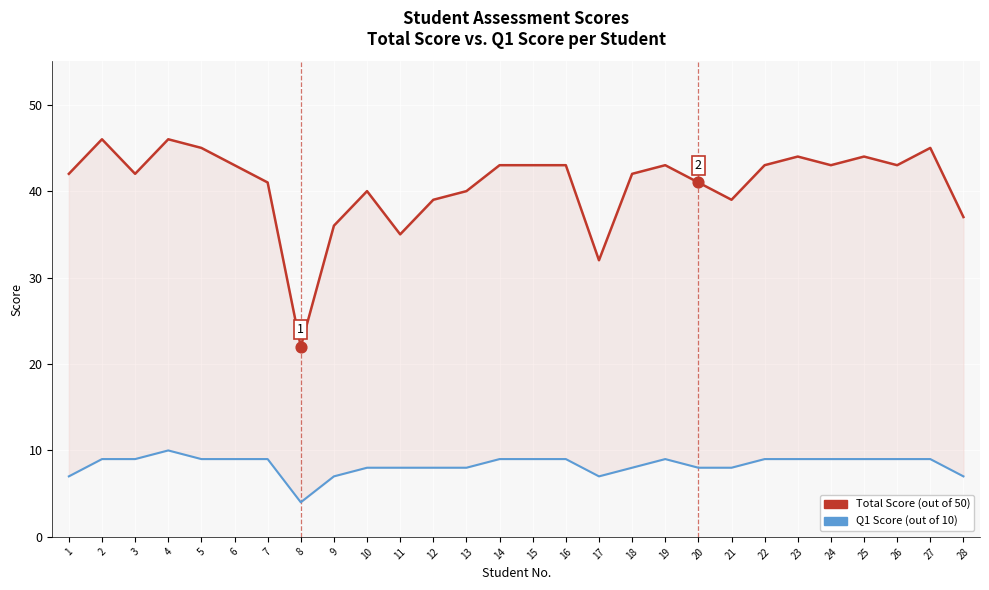

What are all the series names shown in the legend?

Total Score (out of 50), Q1 Score (out of 10)